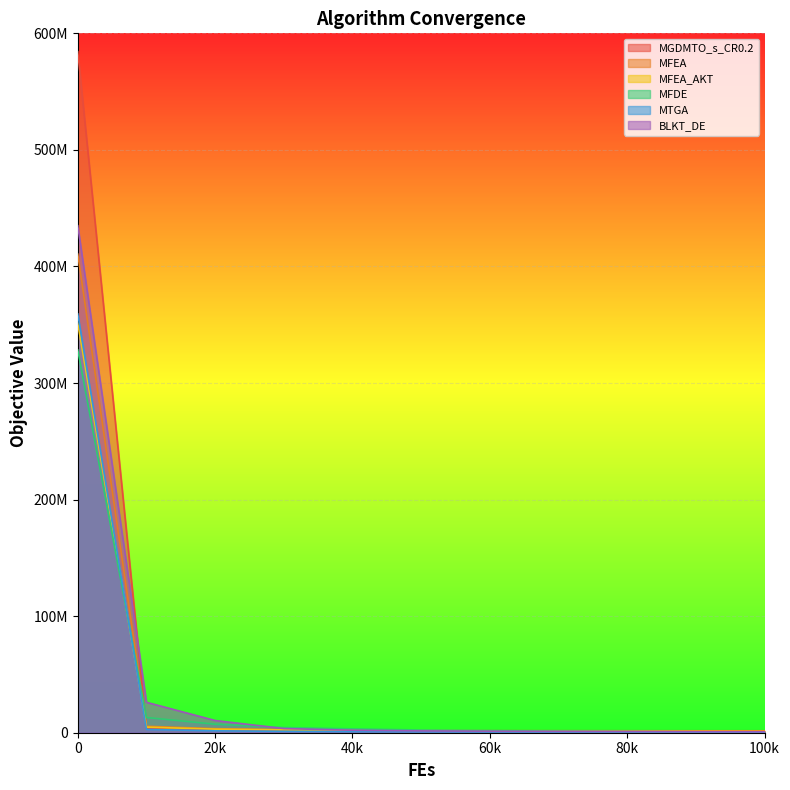

How many lines are shown in the chart?

6